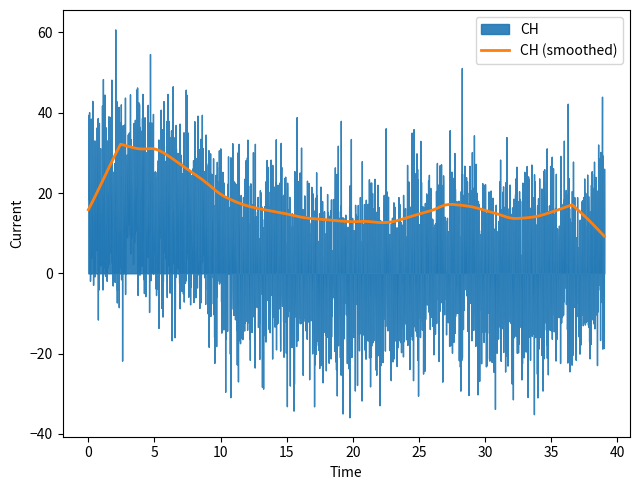

Which series has the largest total across all categories?

CH